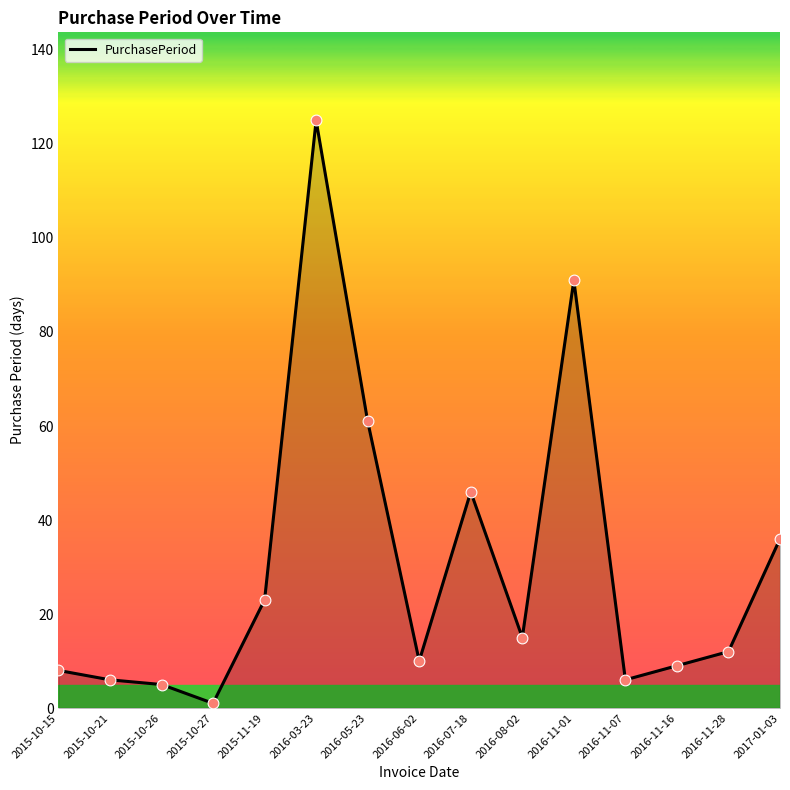

What is the change in value from 2016-08-02 to 2016-11-16?

-6